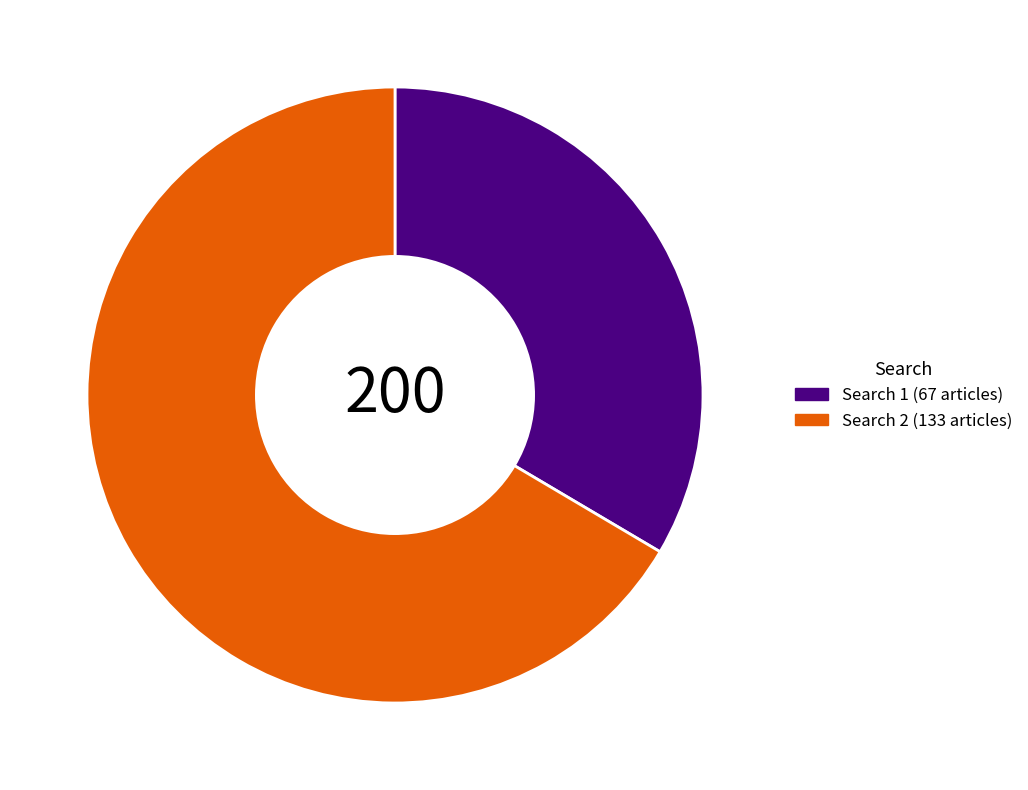

What is the majority slice?

Search 2 (133 articles)